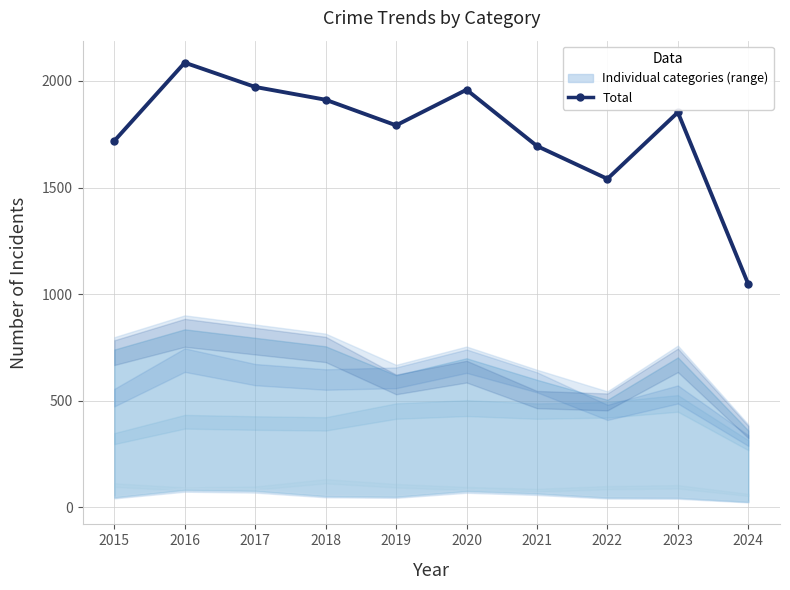

Reading left to right, extract all data points from this chart.

1719	2086	1972	1912	1792	1959	1695	1541	1853	1047